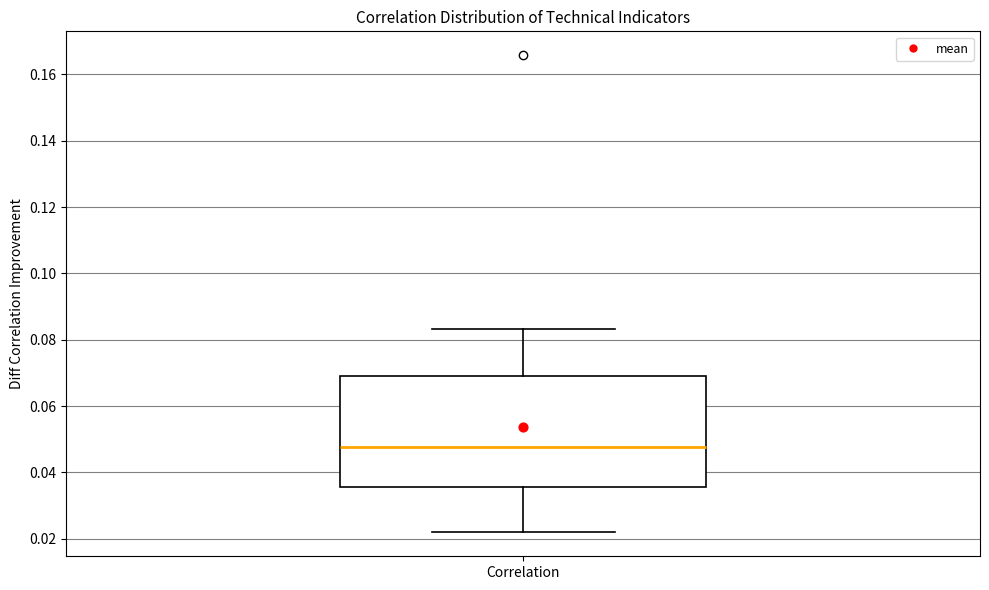

Read this box plot against the y-axis: the position of the median line, the range covered by the box, and the ends of both whiskers. The values are not printed on the chart, so give them approximately, as read against the axis.

median 0.048, box 0.036 to 0.070, whiskers 0.022 to 0.084